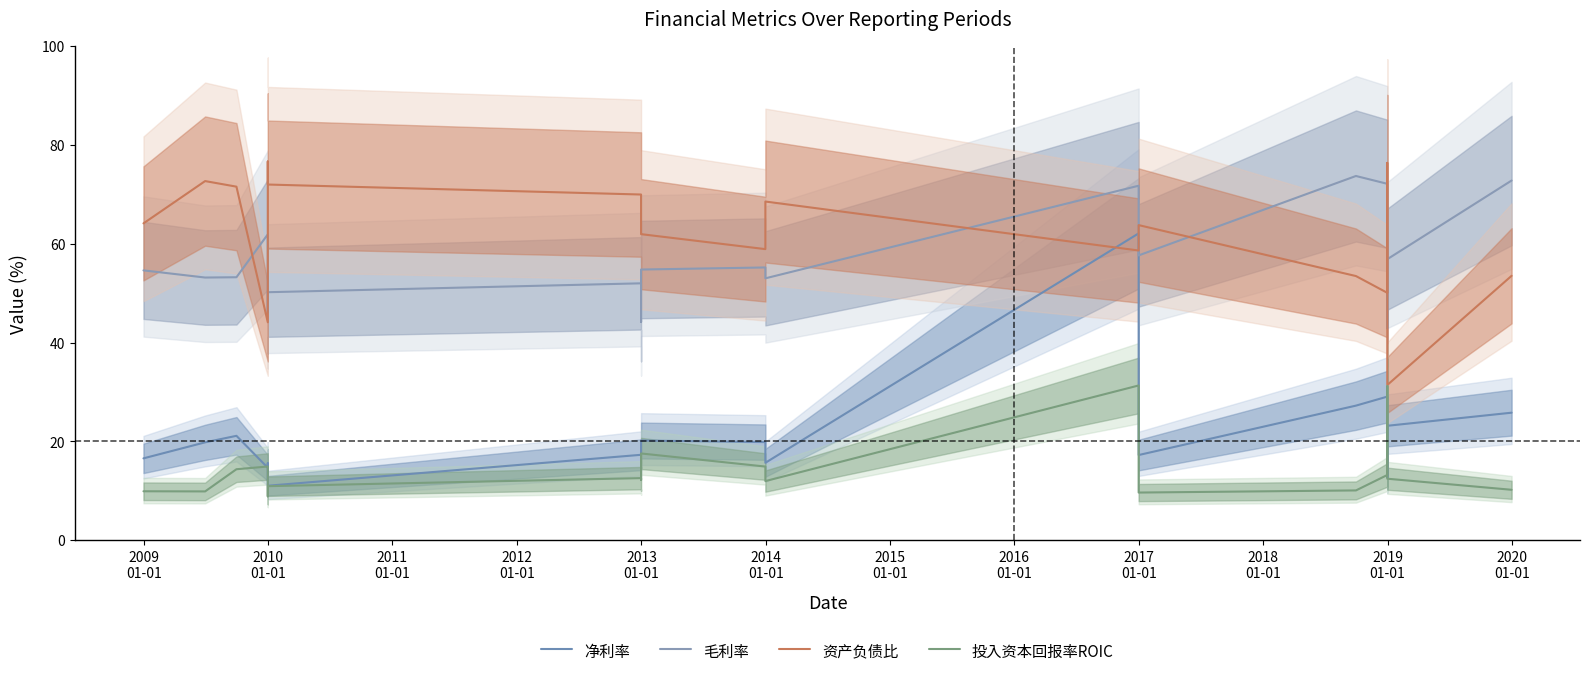

What is the total value across all series at 2019
01-01?

149.1